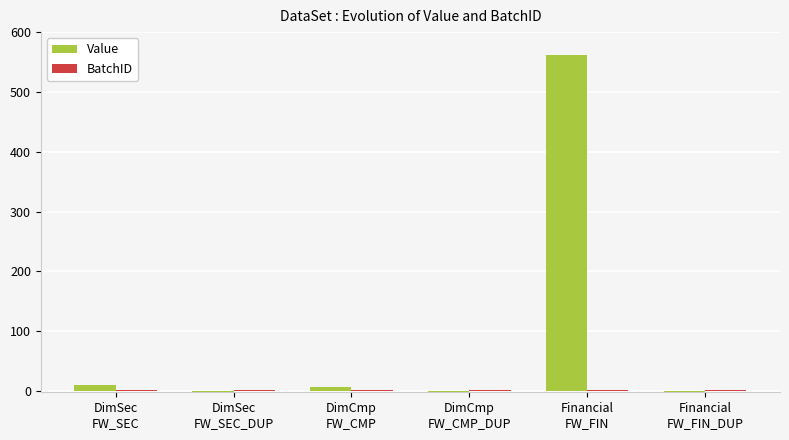

Which series has the largest total across all categories?

Value